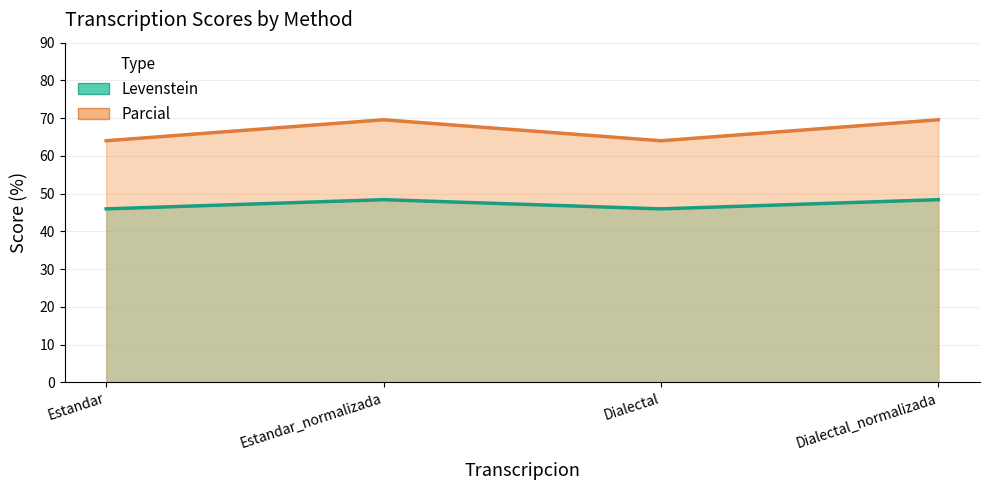

What are all the series names shown in the legend?

Levenstein, Parcial